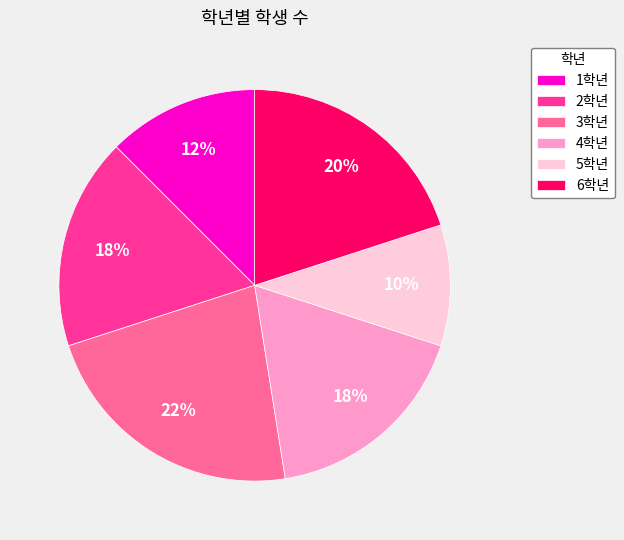

What is the smallest slice in the pie chart?

5학년